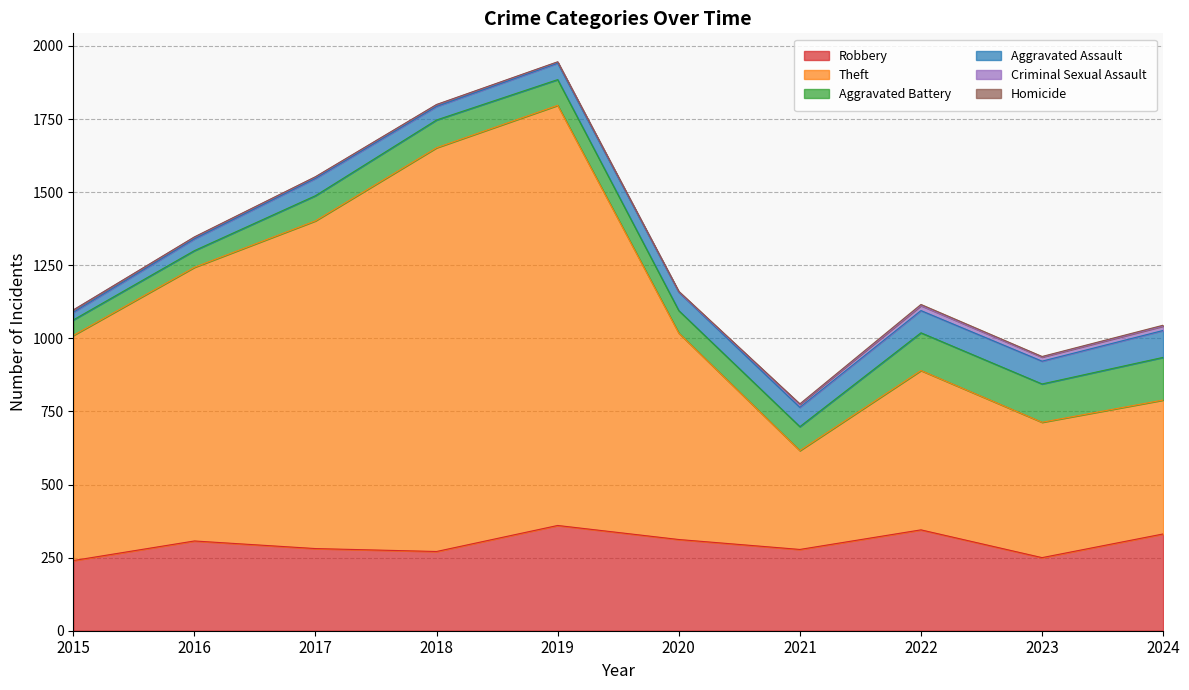

Rank the series at 2023 from highest to lowest value.

Theft, Robbery, Aggravated Battery, Aggravated Assault, Criminal Sexual Assault, Homicide